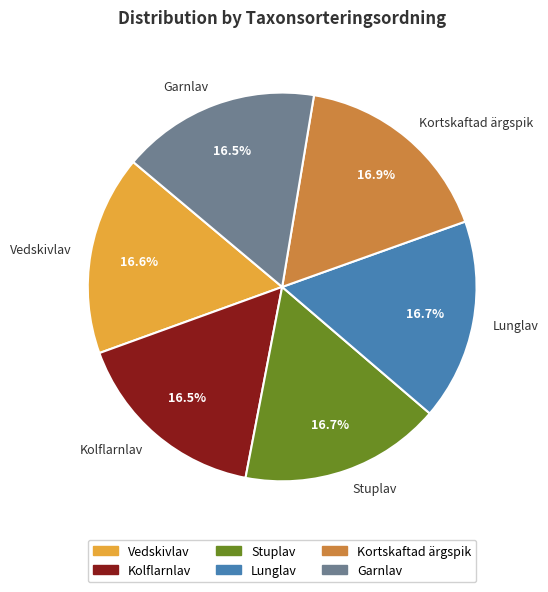

How much of the chart is everything except Stuplav?

83.3%